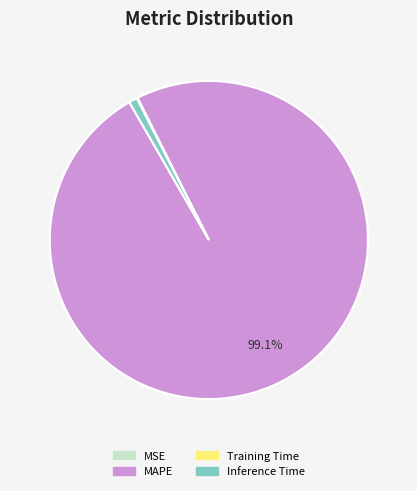

Is there a majority slice in this chart?

Yes